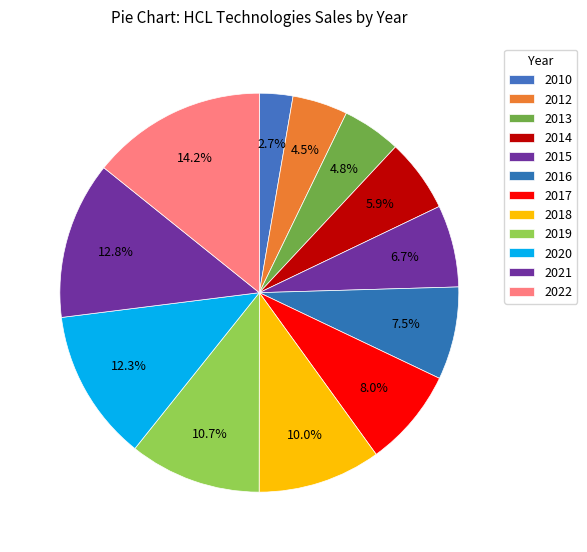

What is the smallest slice in the pie chart?

2010